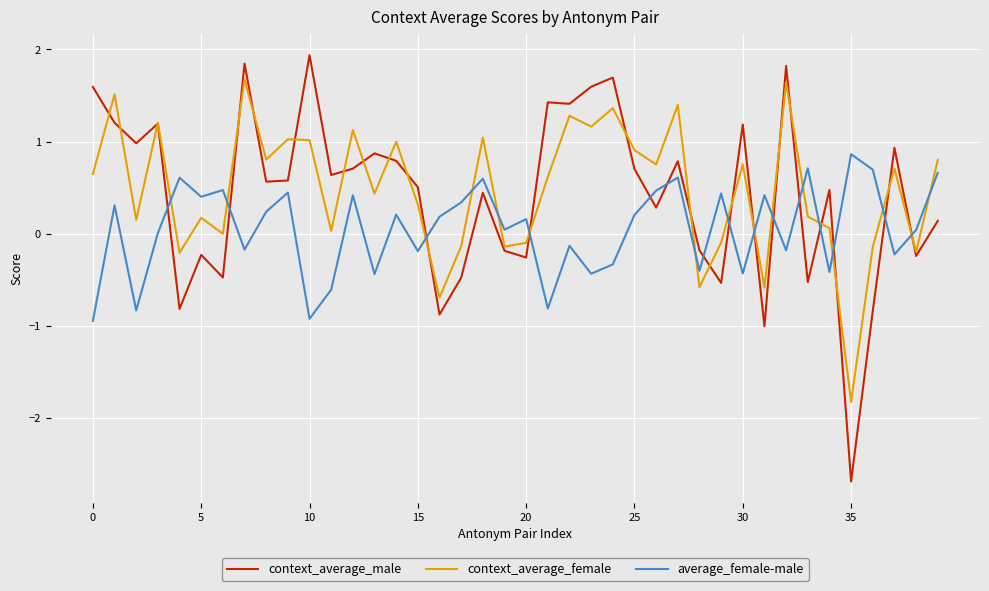

What is the sum of all context_average_male values?

17.0